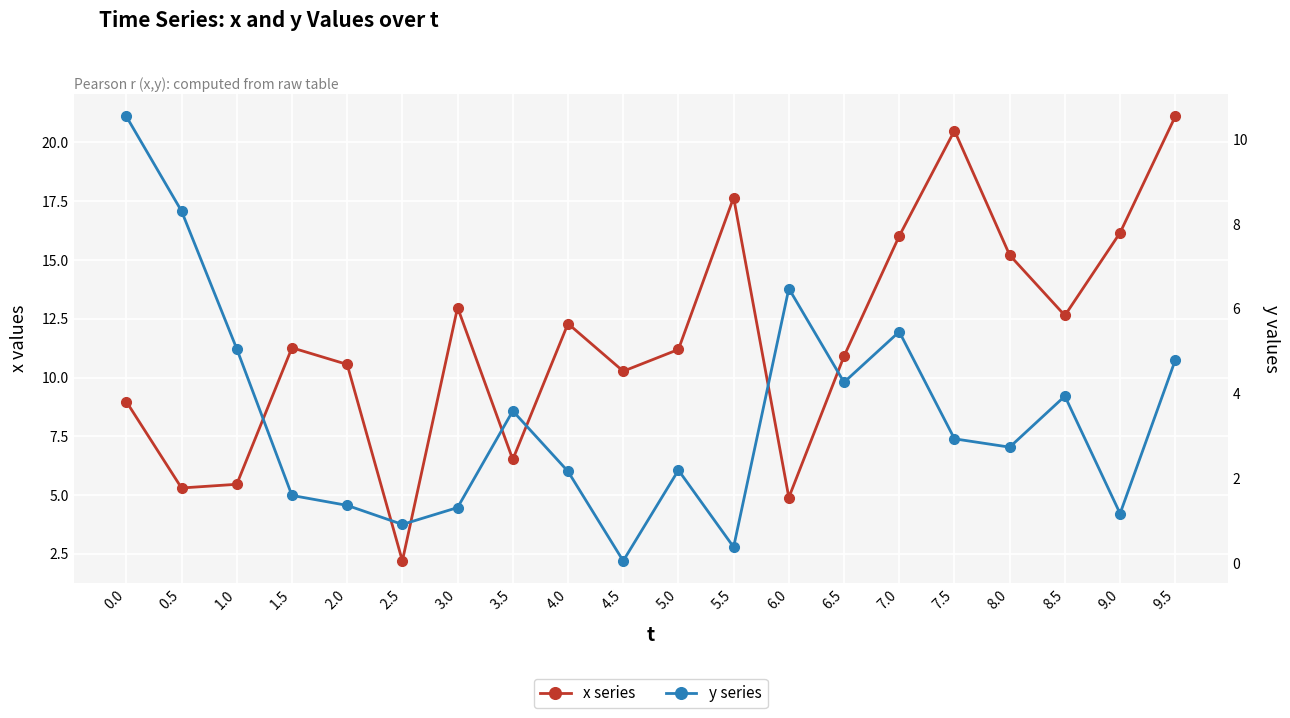

Reading left to right, extract all data points from this chart.

x series: 9.0	5.3	5.5	11.3	10.6	2.2	13.0	6.5	12.3	10.3	11.2	17.7	4.9	10.9	16.0	20.5	15.2	12.6	16.2	21.1
y series: 10.5	8.3	5.1	1.6	1.4	0.9	1.3	3.6	2.2	0.1	2.2	0.4	6.5	4.3	5.5	2.9	2.7	3.9	1.2	4.8